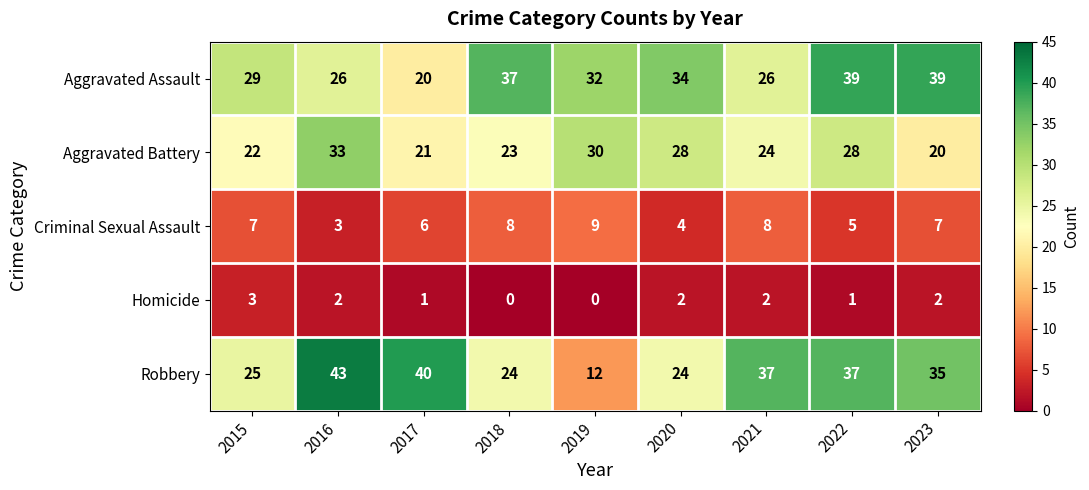

What is the difference between the highest and lowest values at 2016?

41